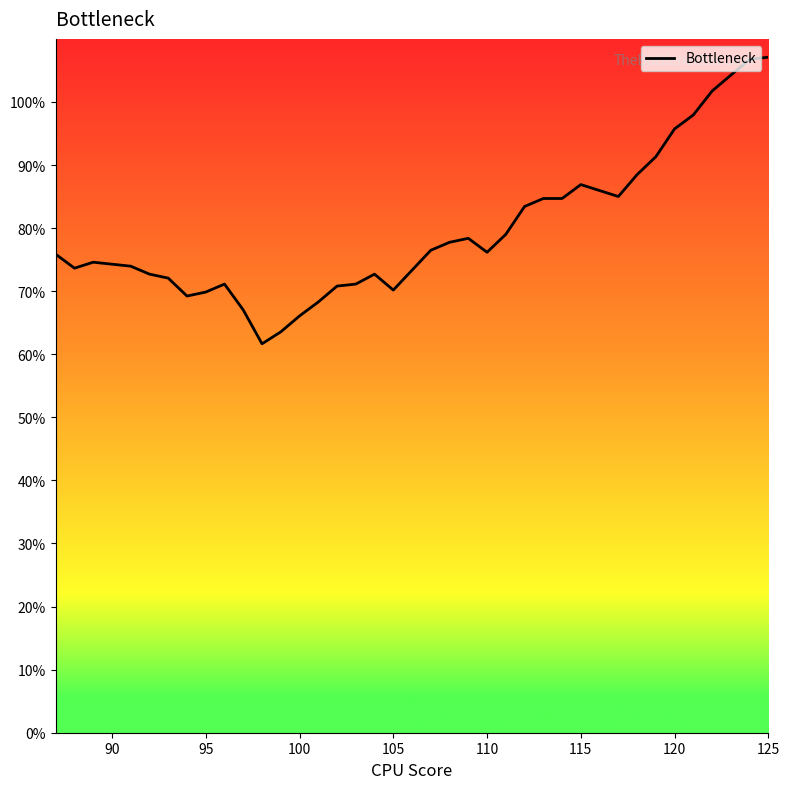

Is this an area chart (filled region under the line)?

Yes